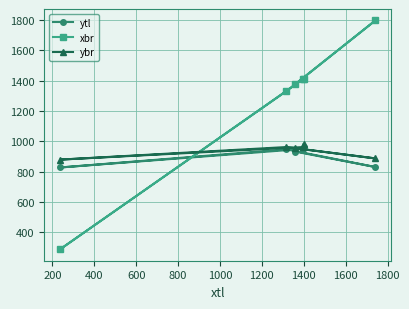

True or false: ytl has more than 2 points higher than both neighbors.

False